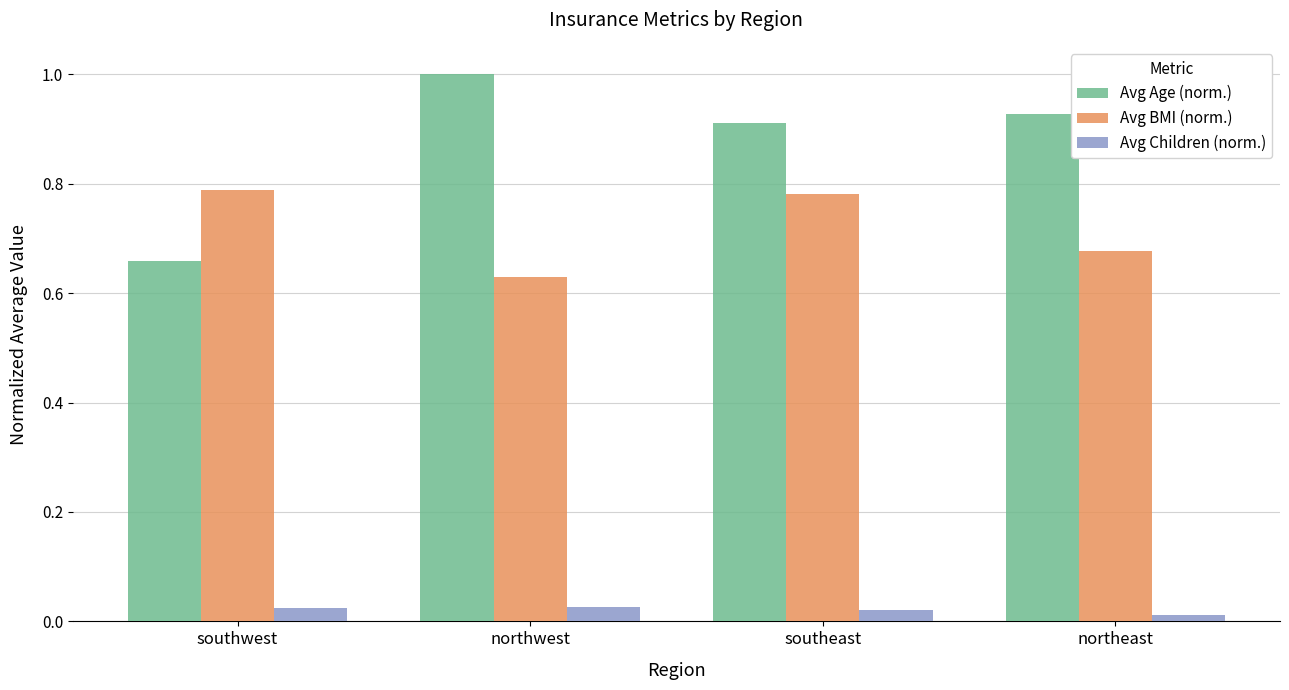

Which series has the widest spread of values?

Avg Age (norm.)